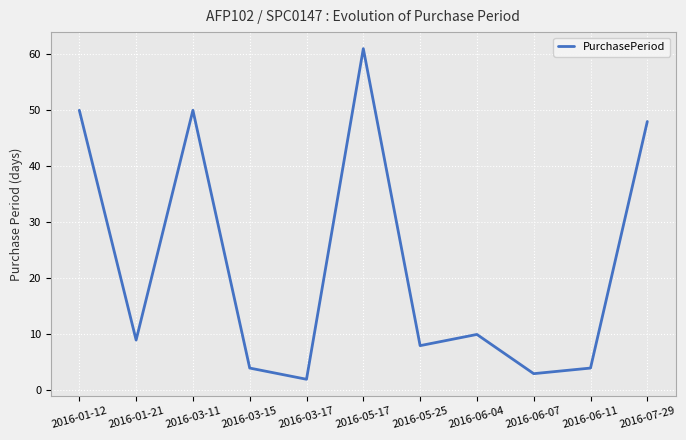

Where is the first local maximum?

2016-03-11